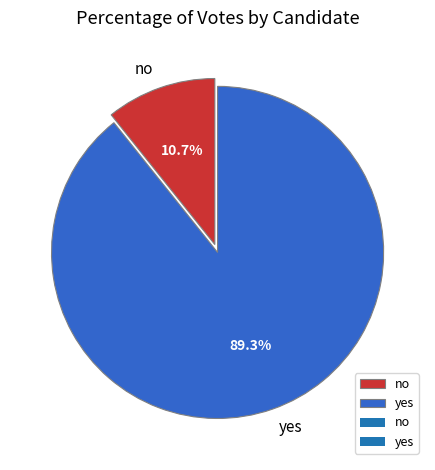

The yes slice represents 99% of the pie. True or false?

False